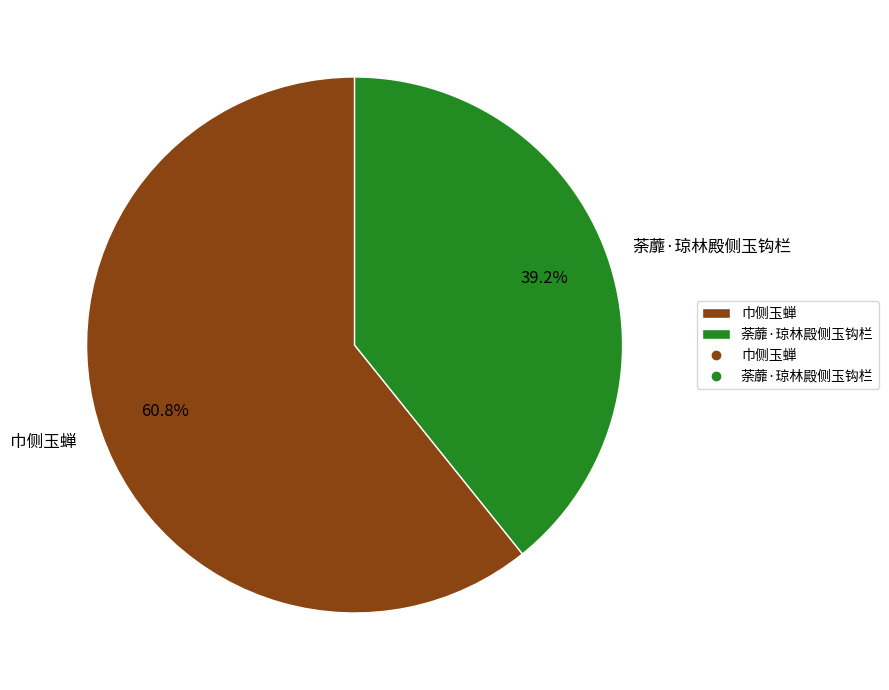

Which category has the biggest portion of the pie?

巾侧玉蝉